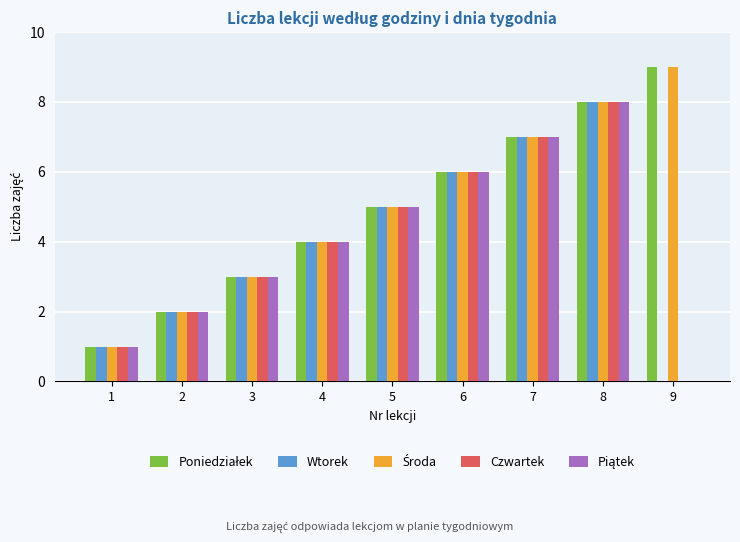

True or false: Wtorek has a value of 4 at 4.

True